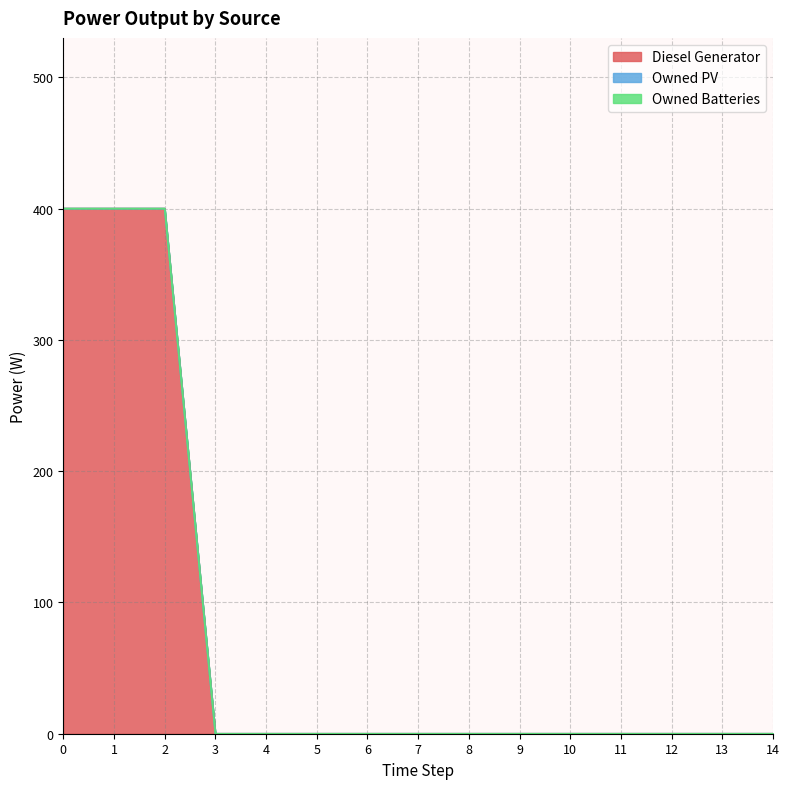

True or false: Owned PV and Owned Batteries cross at least once.

False